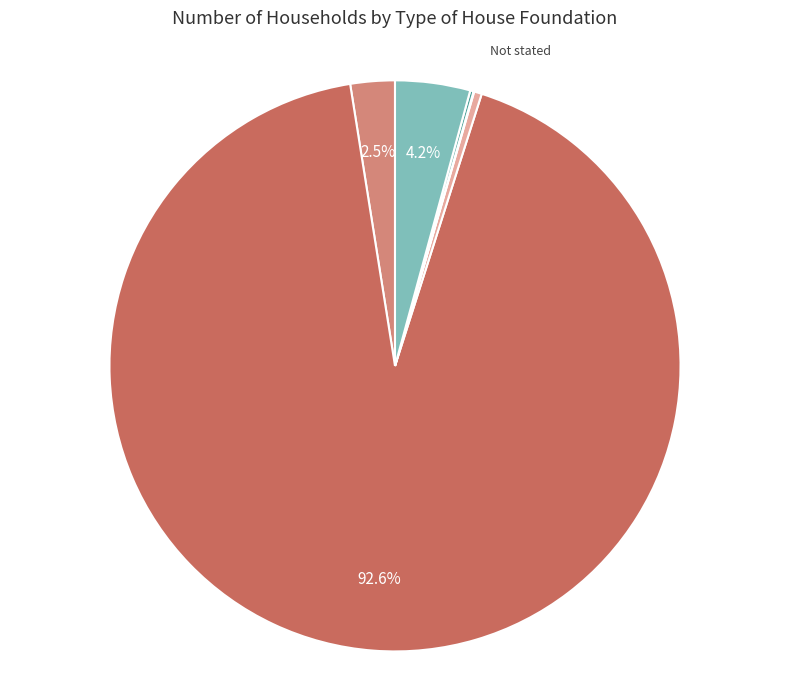

Is there any slice that represents more than half of the pie?

Yes